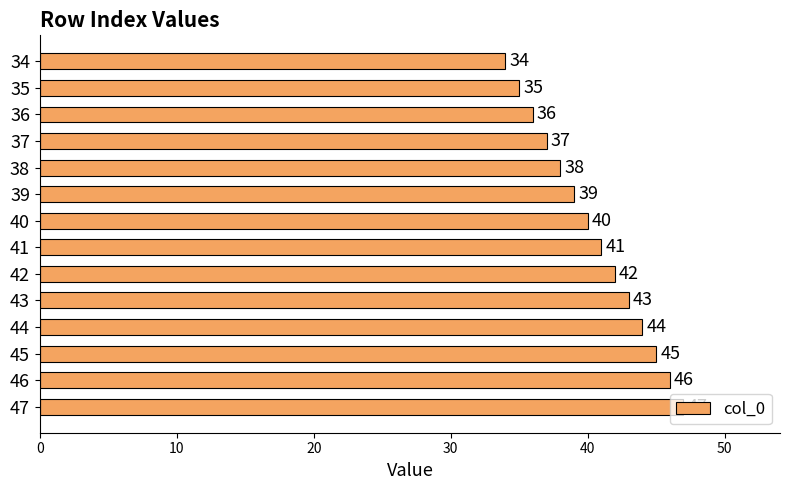

What is the sum of all values?

567